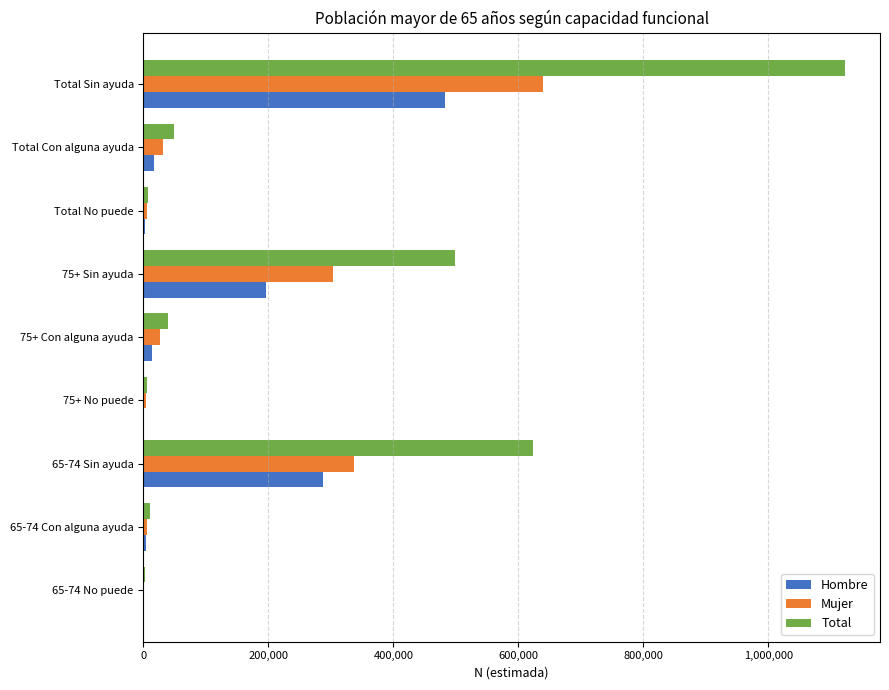

True or false: Hombre has a value of 743109 at Total Sin ayuda.

False